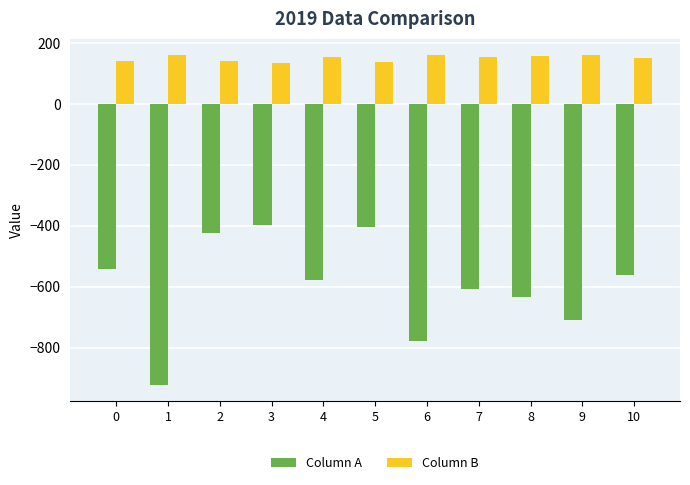

The value of Column B at 7 is 267.6. True or false?

False